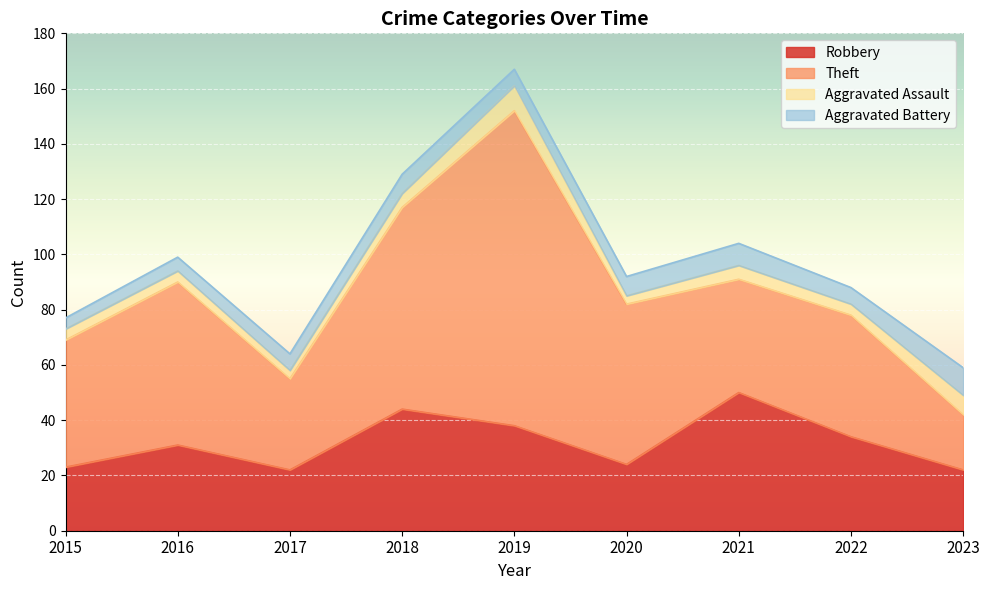

At which label is Robbery closest to 36?

2019